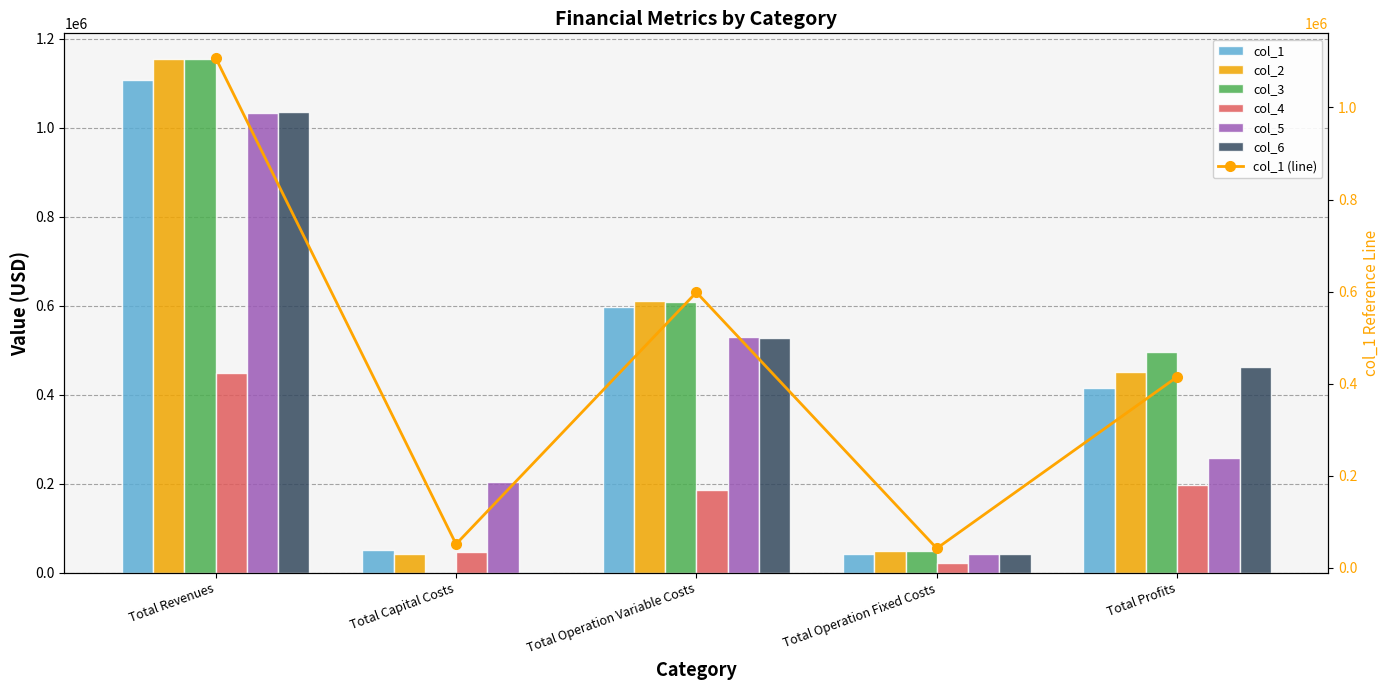

Between Total Revenues and Total Profits, which series saw the biggest shift?

col_5